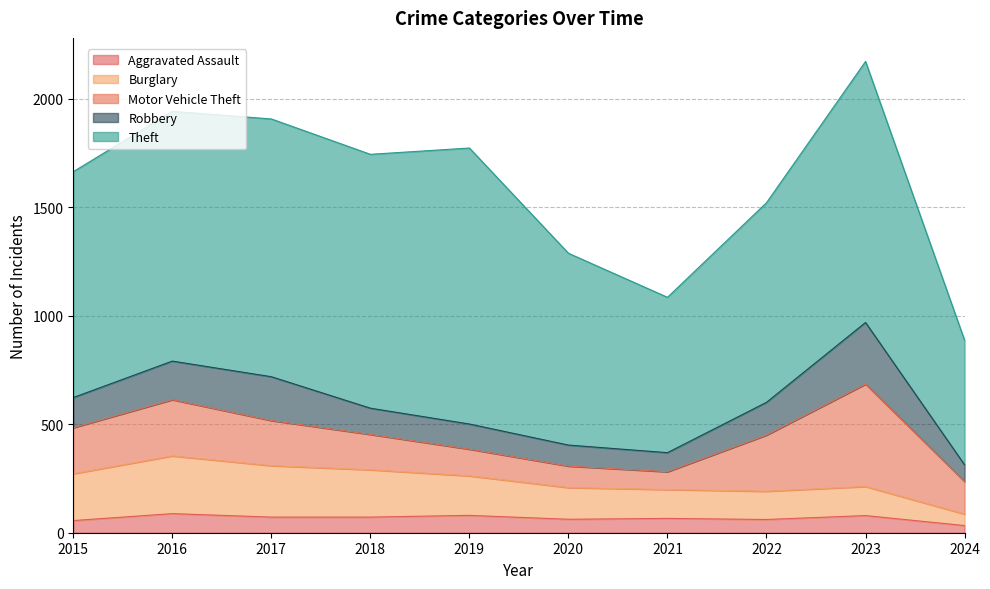

List the labels in order of Robbery value, largest first.

2023, 2017, 2016, 2022, 2015, 2018, 2019, 2020, 2021, 2024